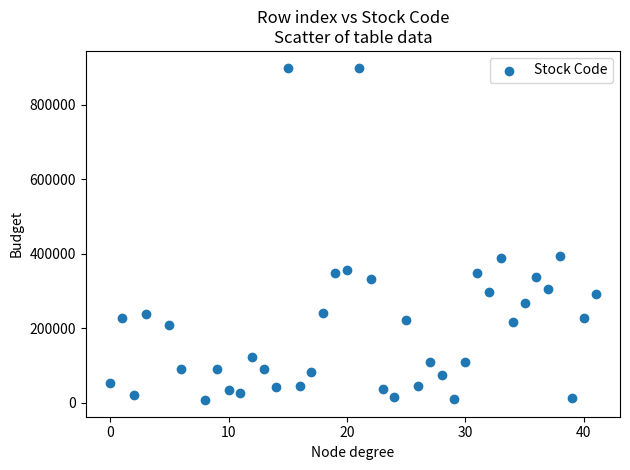

What is the range of X values (max minus min)?

41